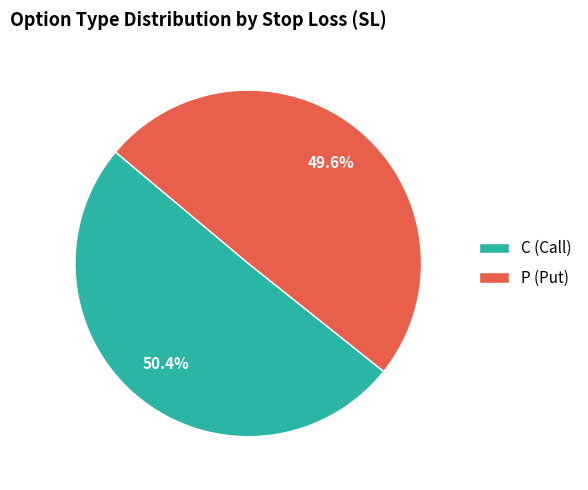

What percentage is the C slice, to the nearest percent?

50%